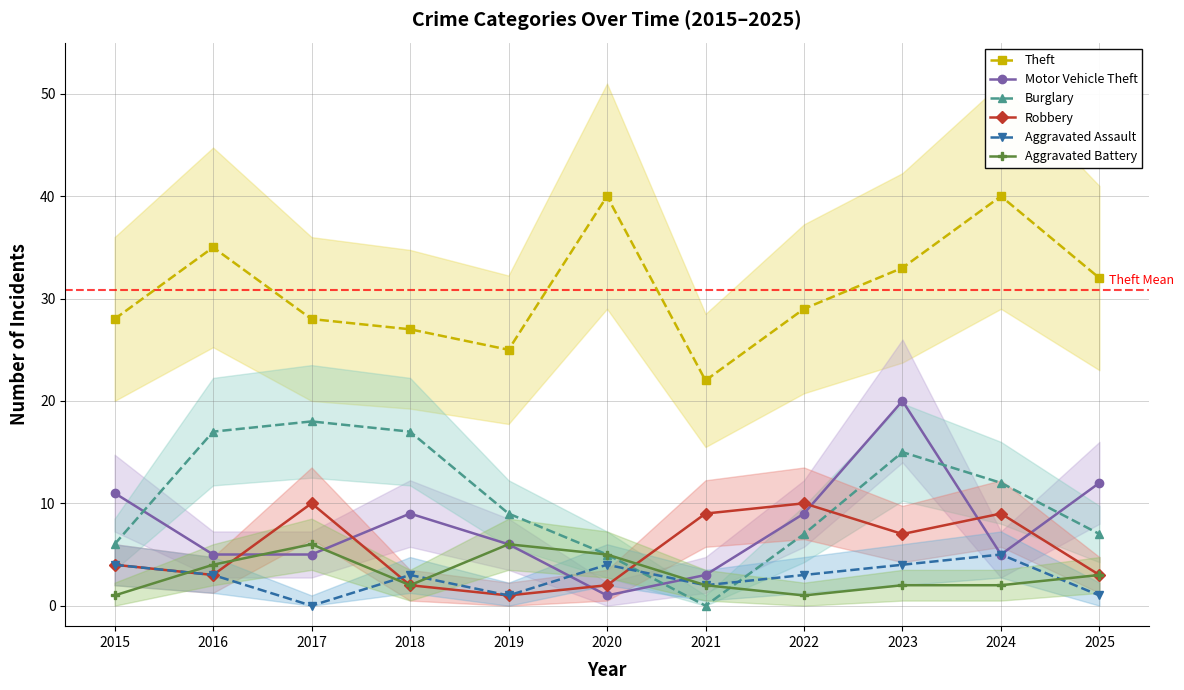

Which series has the largest total across all categories?

Theft